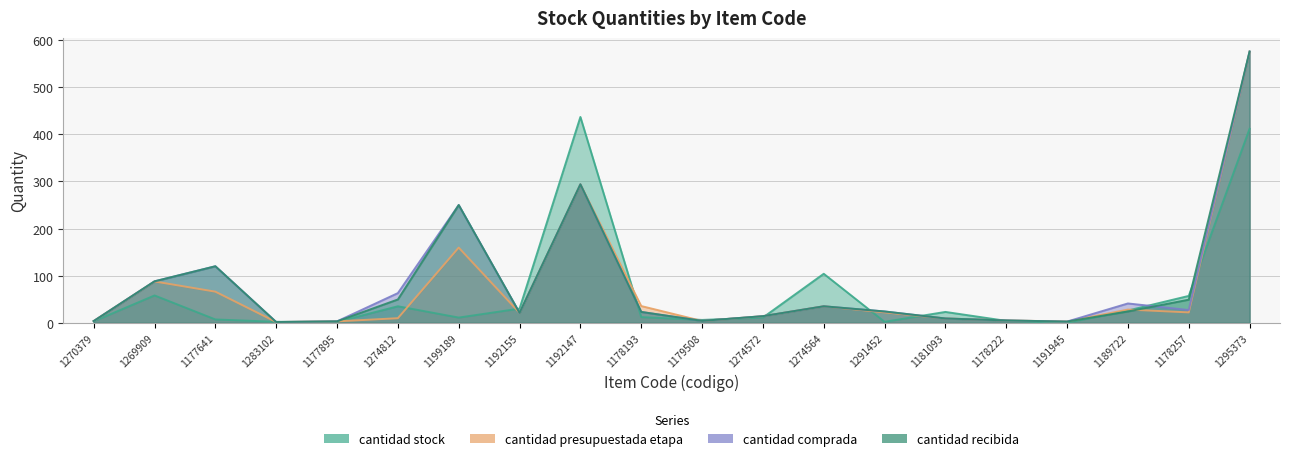

What is the approximate value of cantidad stock at 1269909?

58.0